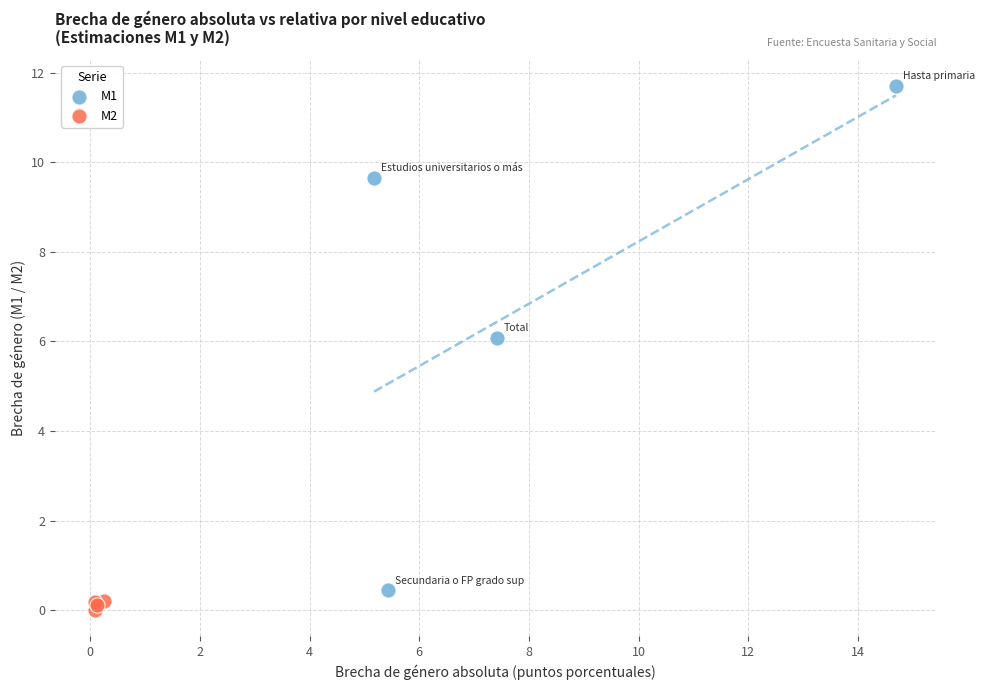

Which series contains the highest Y value?

M1